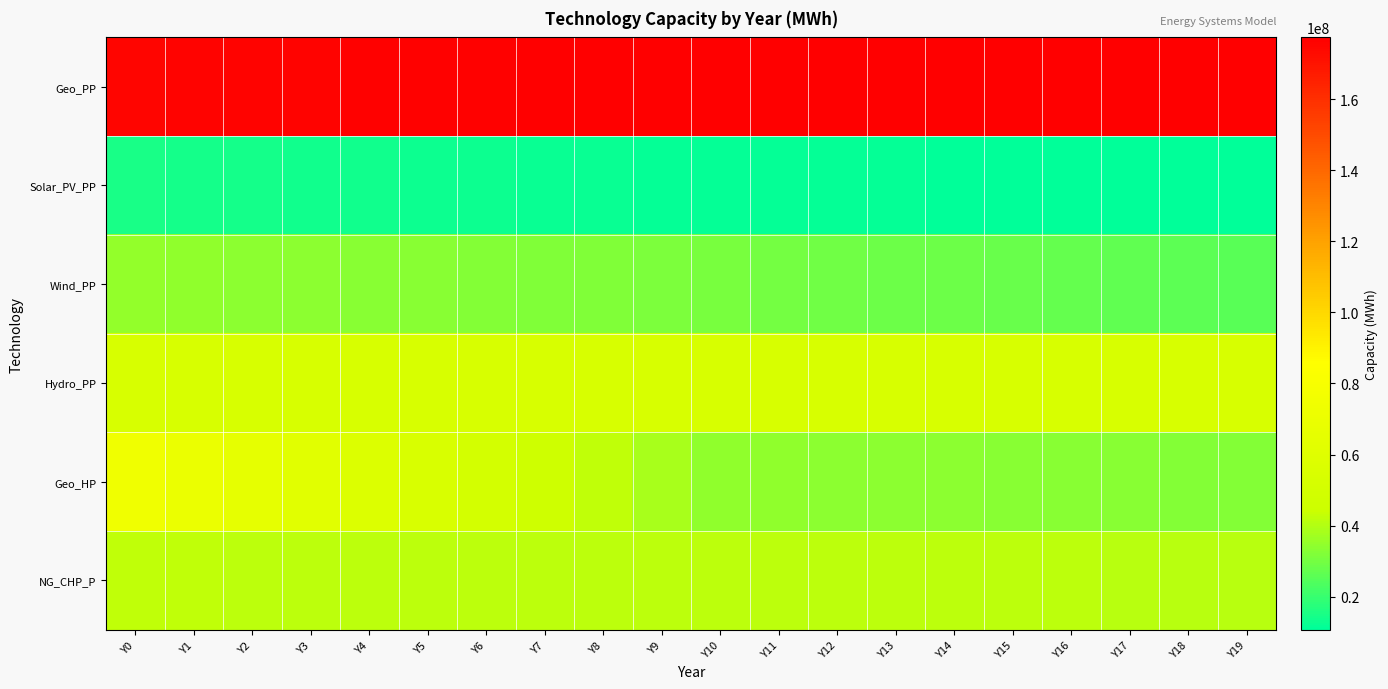

At which category is the sum across all series the highest?

Y0